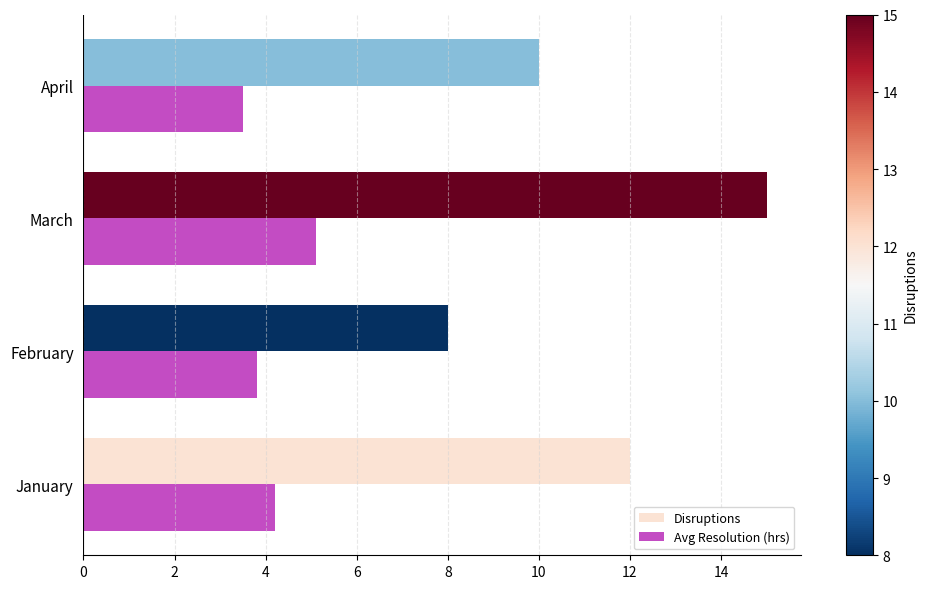

Which series has the largest total across all categories?

Disruptions